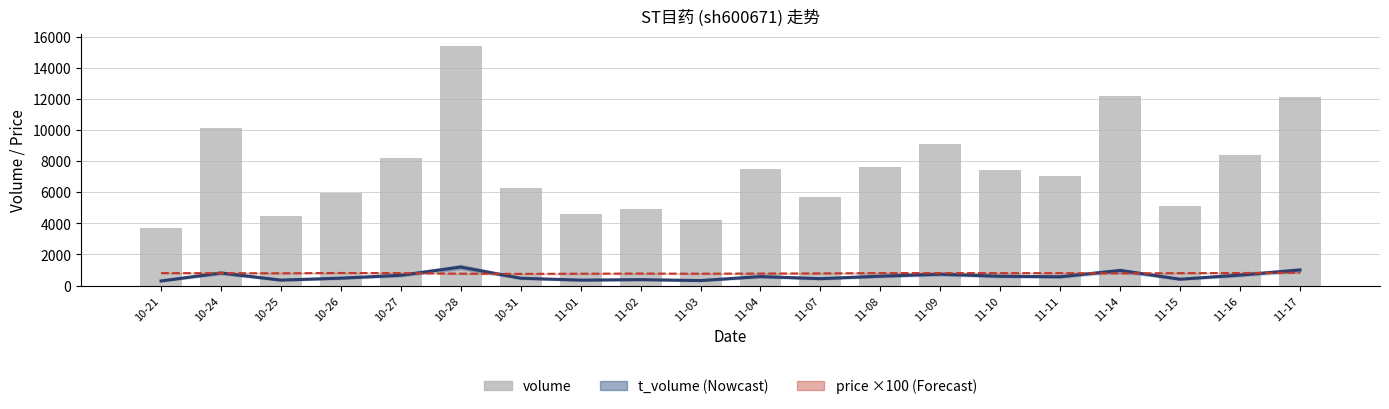

What is the spread (max minus min) of values at 10-26?

5441